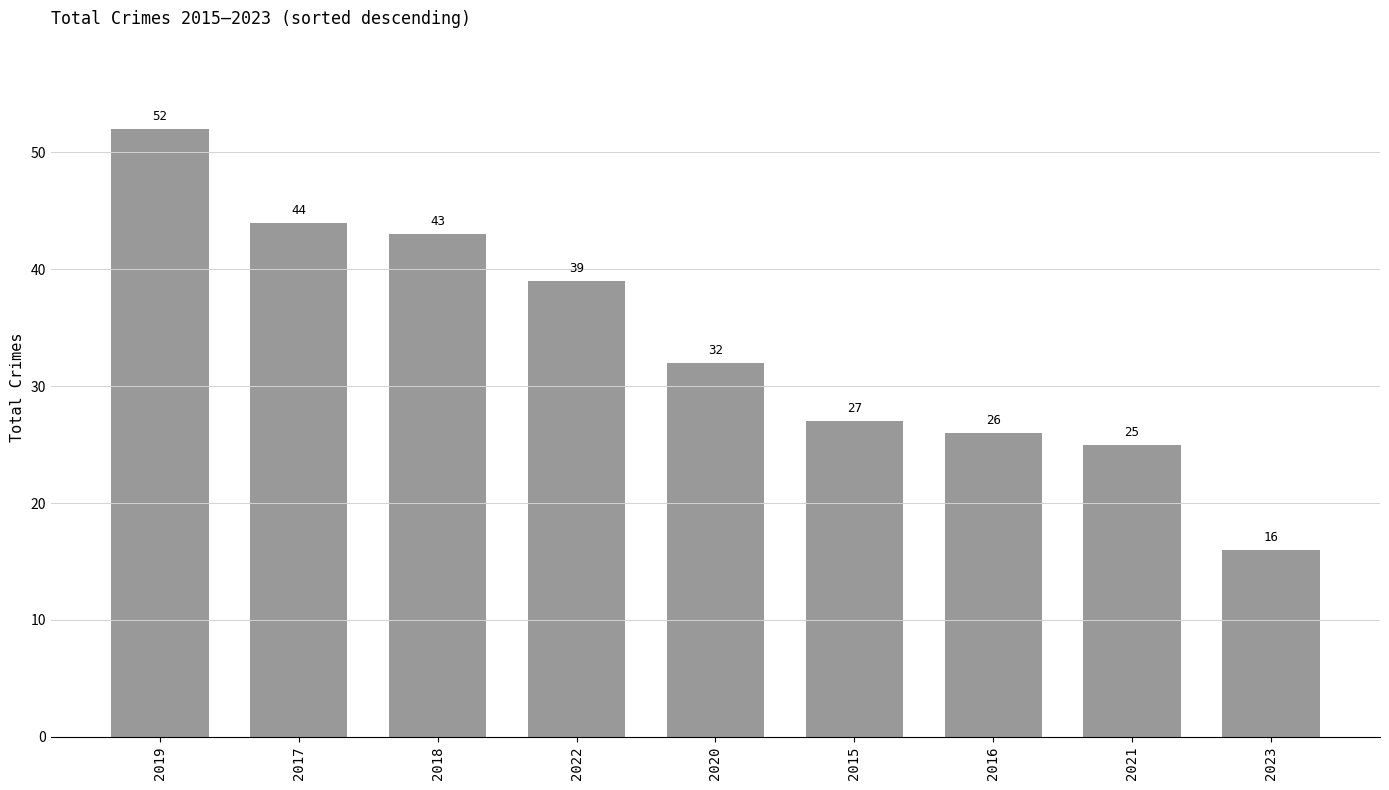

Which has a higher value, 2023 or 2020?

2020